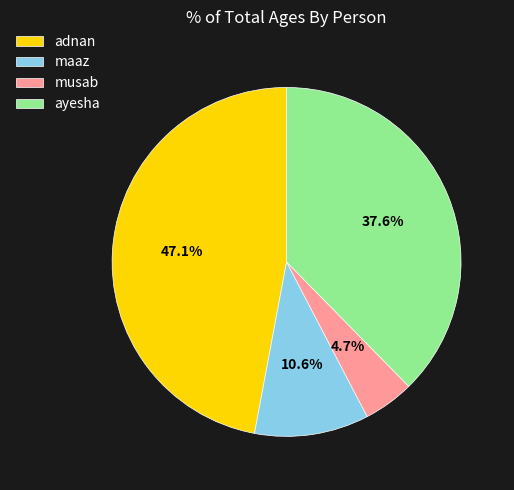

What is the largest slice in the pie chart?

adnan